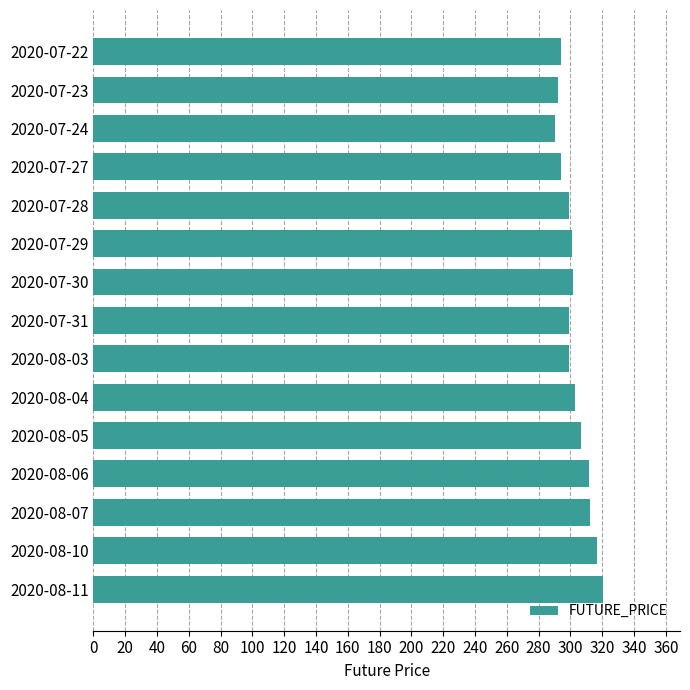

True or false: the data shows 165.9 at 2020-07-30.

False